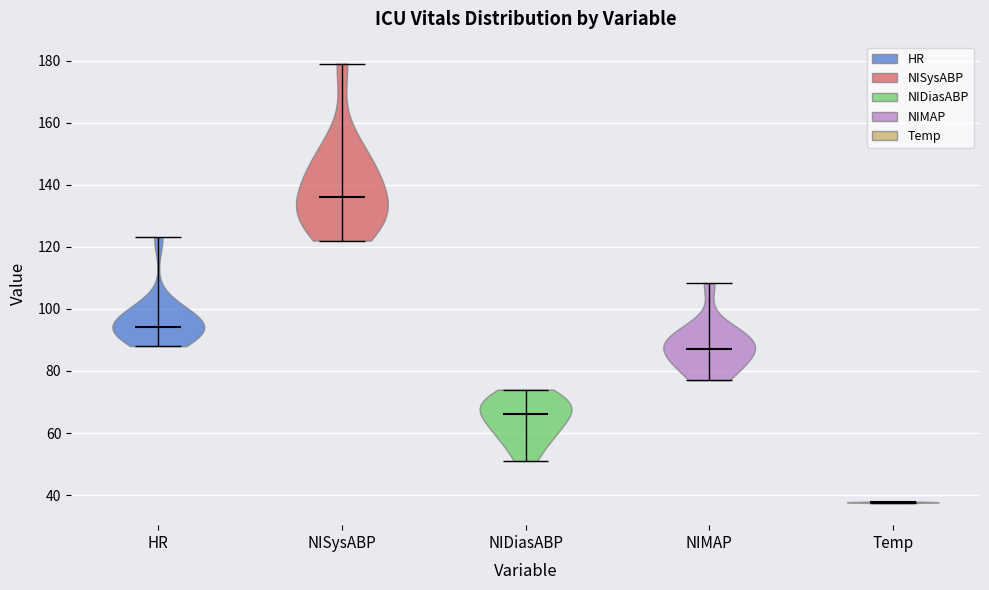

Which violin has the highest median line?

NISysABP